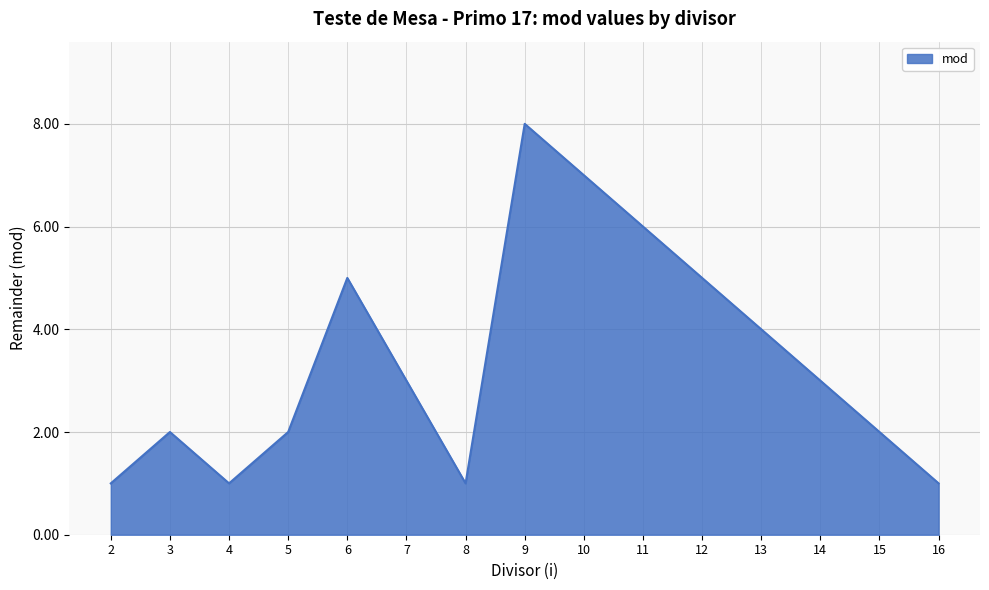

What is the change in value from 7 to 12?

+2